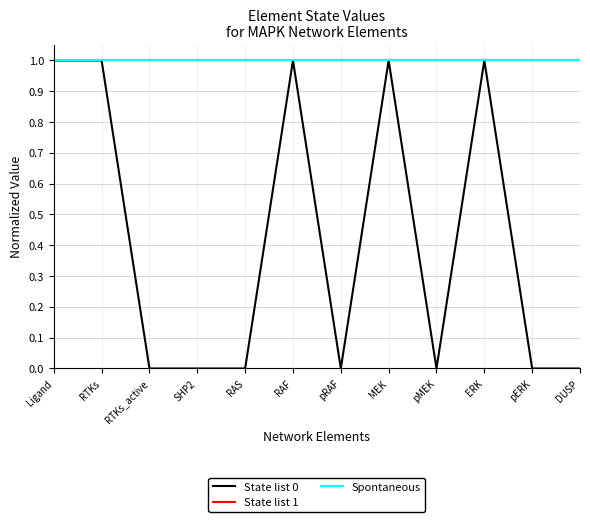

Reading left to right, list all the values displayed in this chart.

State list 0: Ligand=1	RTKs=1	RTKs_active=0	SHP2=0	RAS=0	RAF=1	pRAF=0	MEK=1	pMEK=0	ERK=1	pERK=0	DUSP=0
State list 1: Ligand=1	RTKs=1	RTKs_active=1	SHP2=1	RAS=1	RAF=1	pRAF=1	MEK=1	pMEK=1	ERK=1	pERK=1	DUSP=1
Spontaneous: Ligand=1	RTKs=1	RTKs_active=1	SHP2=1	RAS=1	RAF=1	pRAF=1	MEK=1	pMEK=1	ERK=1	pERK=1	DUSP=1